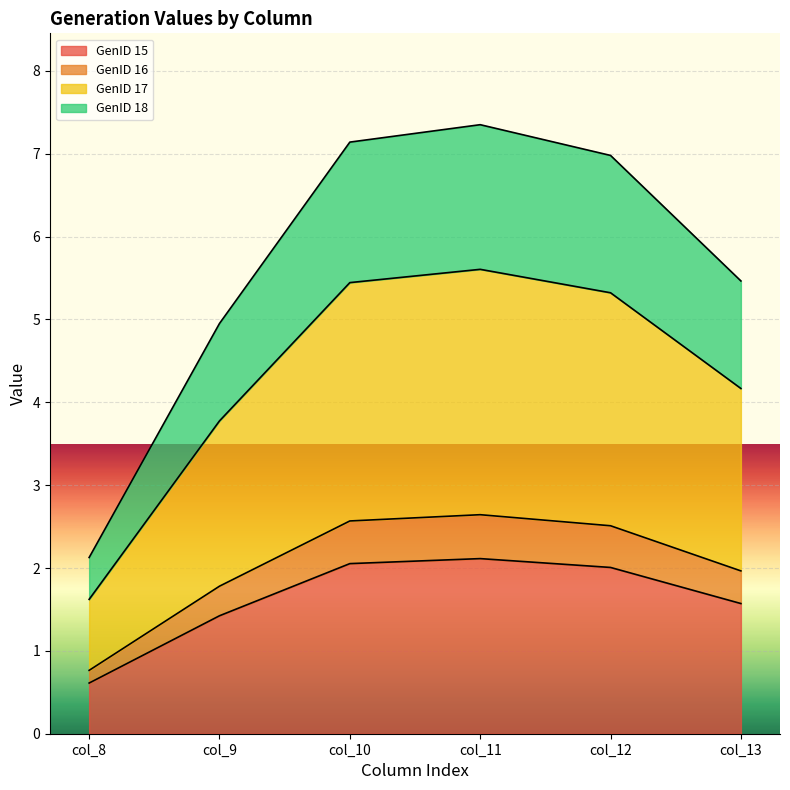

What is the lowest value of the GenID 15 series?

0.6